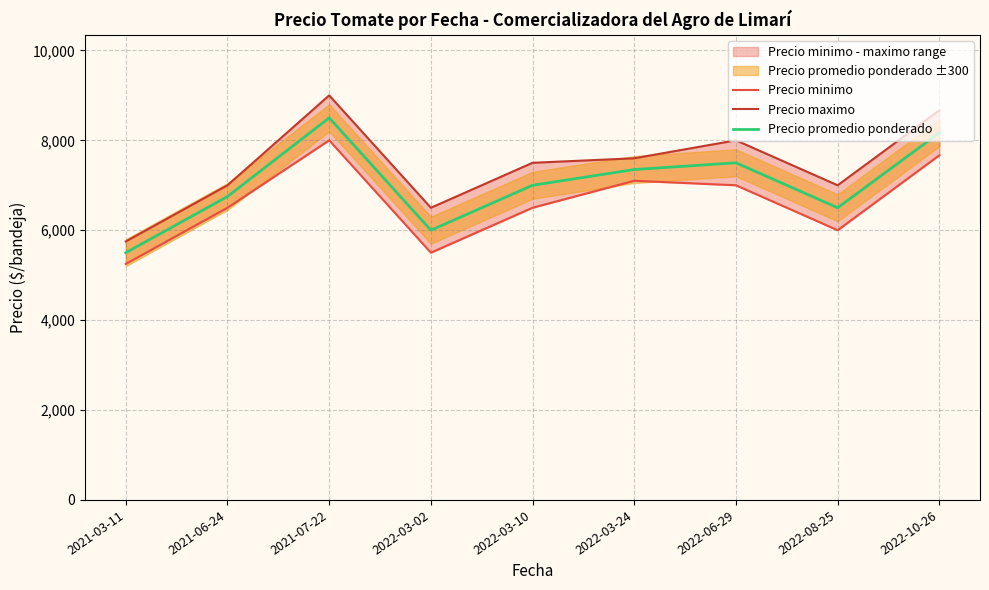

Rank the series by their maximum value, from highest to lowest.

Precio maximo, Precio promedio ponderado, Precio minimo